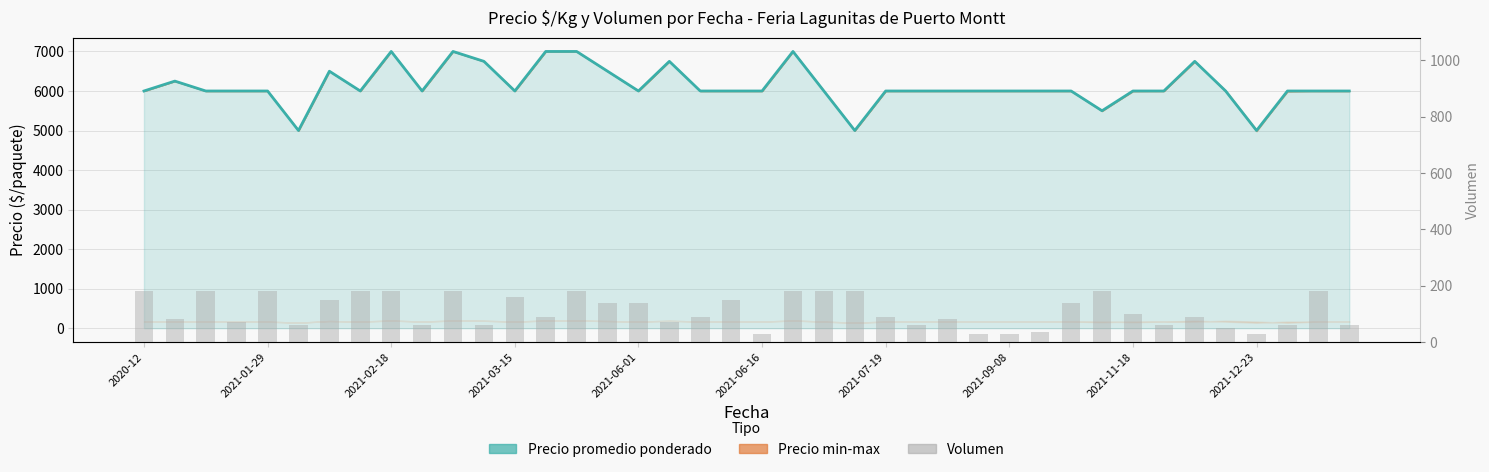

Reading right to left, list all the values displayed in this chart.

Precio promedio ponderado: 6000	6000	6000	5000	6000	6750	6000	6000	5500	6000	6000	6000	6000	6000	6000	6000	5000	6000	7000	6000	6000	6000	6750	6000	6500	7000	7000	6000	6750	7000	6000	7000	6000	6500	5000	6000	6000	6000	6250	6000
Volumen: 60	180	60	30	50	90	60	100	180	140	36	30	30	80	60	90	180	180	180	30	150	90	70	140	140	180	90	160	60	180	60	180	180	150	60	180	70	180	80	180